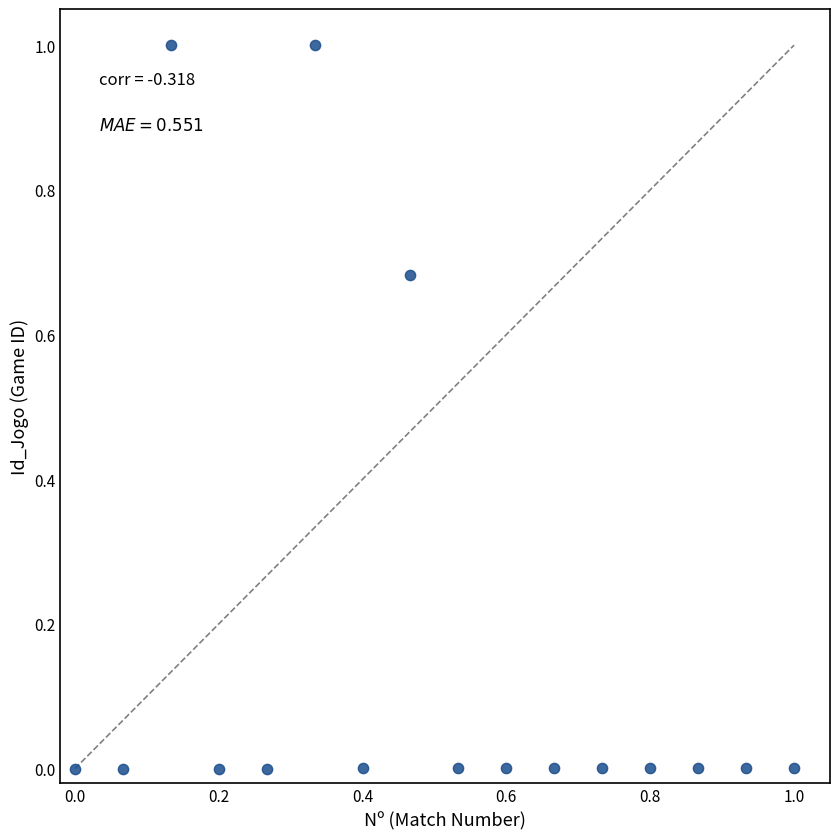

What is the range of X values (max minus min)?

1.0